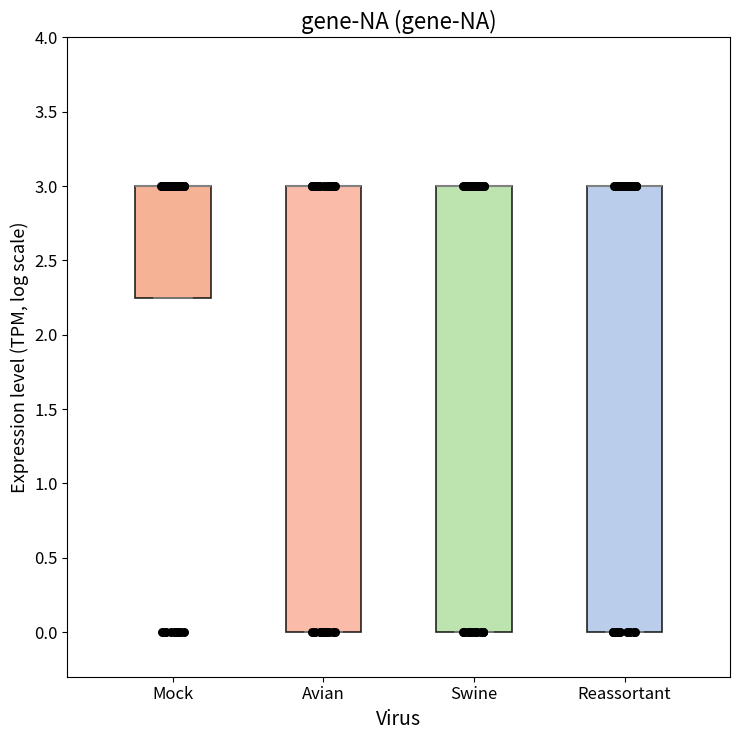

Reading left to right, transcribe this box plot: for each box, give where its median line is, the range the box spans, and where its two whiskers end, as read against the y-axis. The values are not printed on the chart, so give them approximately, as read against the axis.

Mock: median 3.00 (drawn on the box's upper edge), box 2.25 to 3.00, whiskers 2.25 to 3.00
Avian: median 3.00 (drawn on the box's upper edge), box 0.00 to 3.00, whiskers 0.00 to 3.00
Swine: median 3.00 (drawn on the box's upper edge), box 0.00 to 3.00, whiskers 0.00 to 3.00
Reassortant: median 3.00 (drawn on the box's upper edge), box 0.00 to 3.00, whiskers 0.00 to 3.00